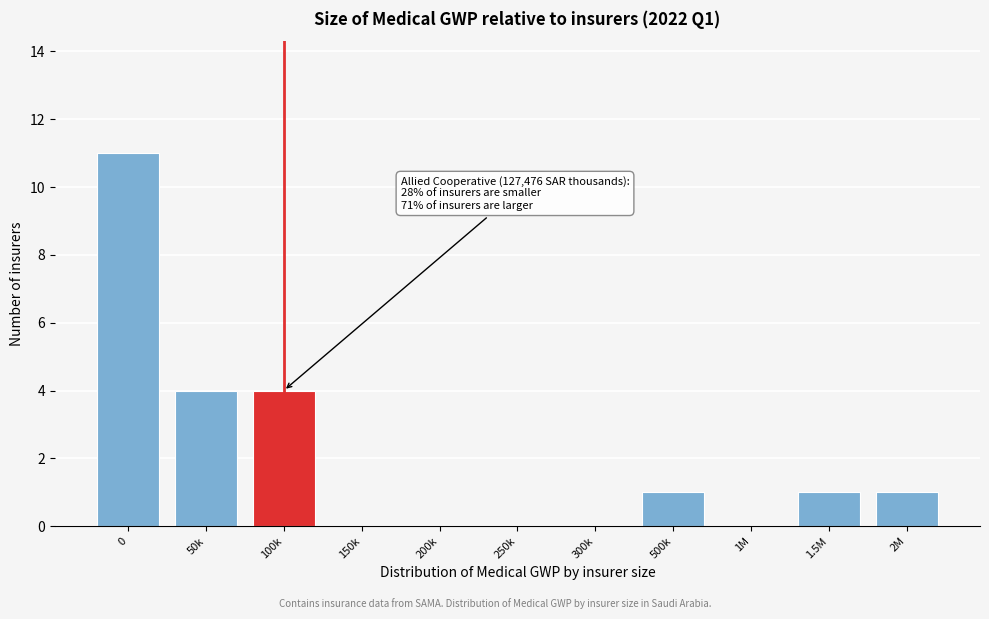

Reading left to right, extract all data points from this chart.

0=11	50k=4	100k=4	150k=0	200k=0	250k=0	300k=0	500k=1	1M=0	1.5M=1	2M=1